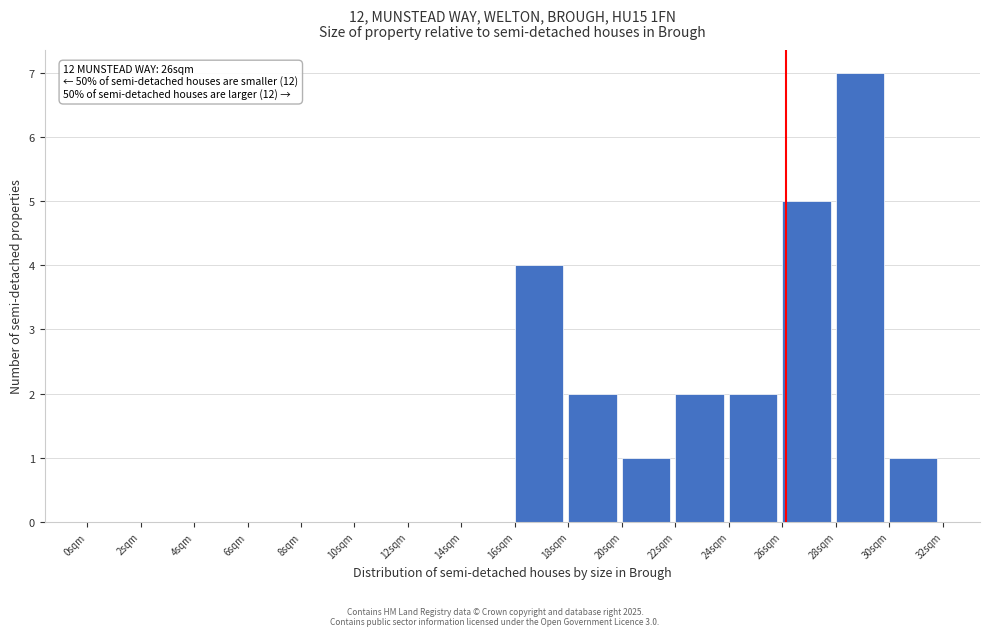

Which range on the x-axis has the tallest bar?

28 to 30